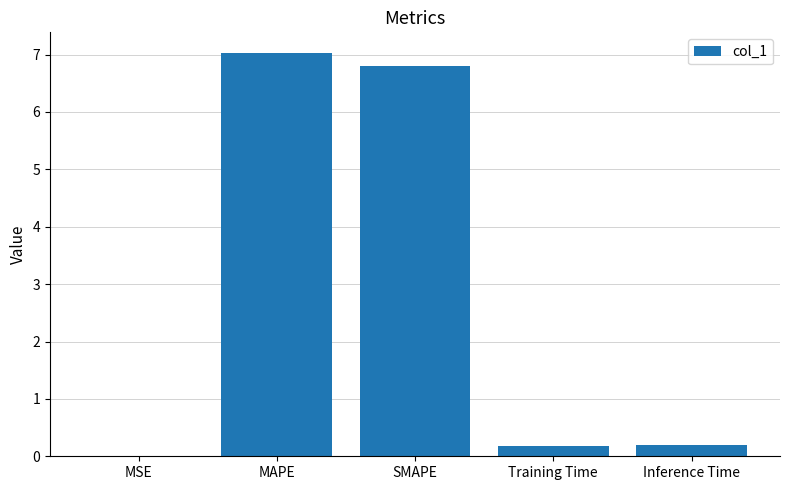

What is the greatest value displayed?

7.0